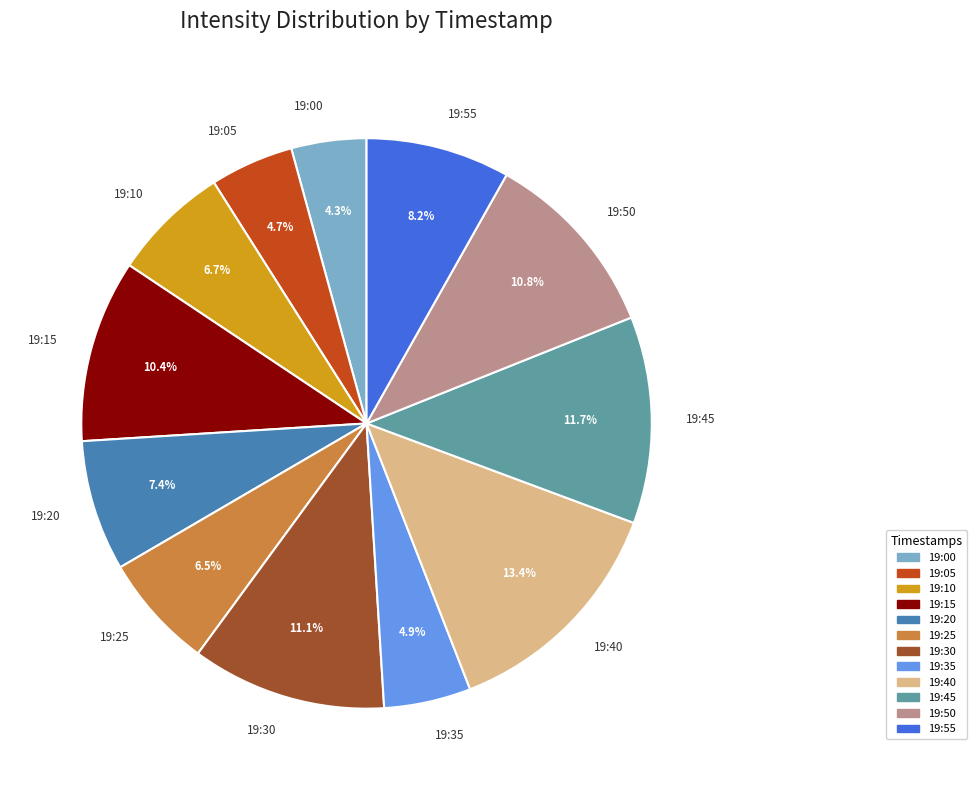

Is 19:30 the majority of the pie?

No